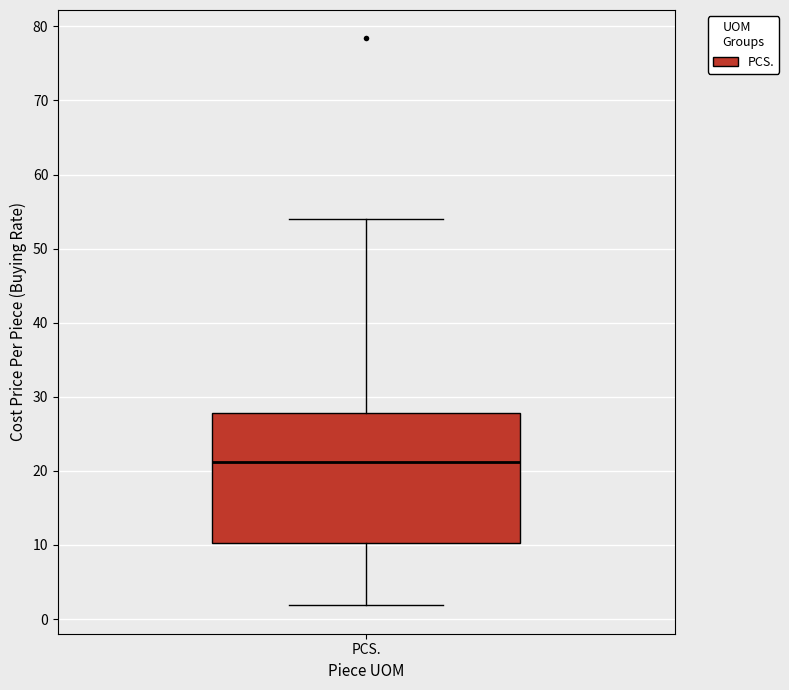

Transcribe this box plot: give where the median line is, the range the box spans, and where the two whiskers end, as read against the y-axis. The values are not printed on the chart, so give them approximately, as read against the axis.

median 21, box 10 to 28, whiskers 2 to 54